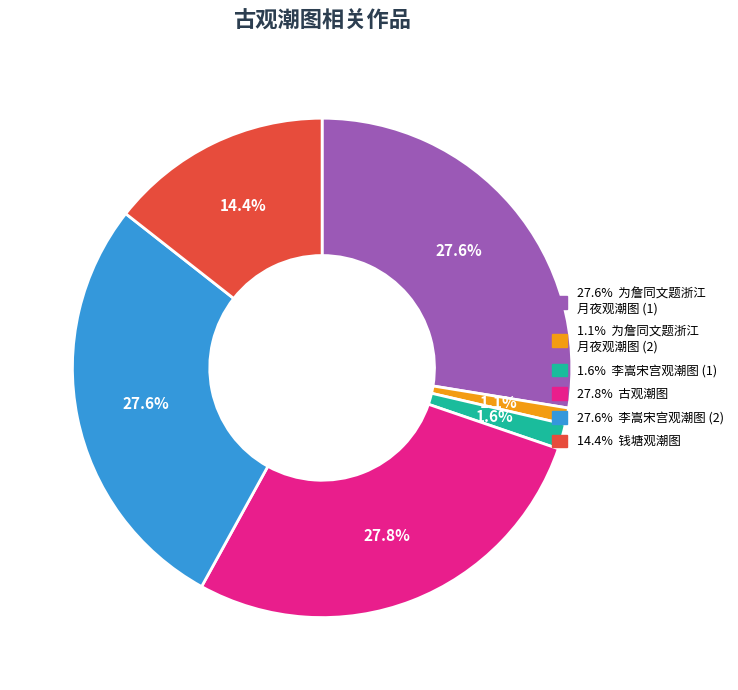

Is there any slice that represents more than half of the pie?

No